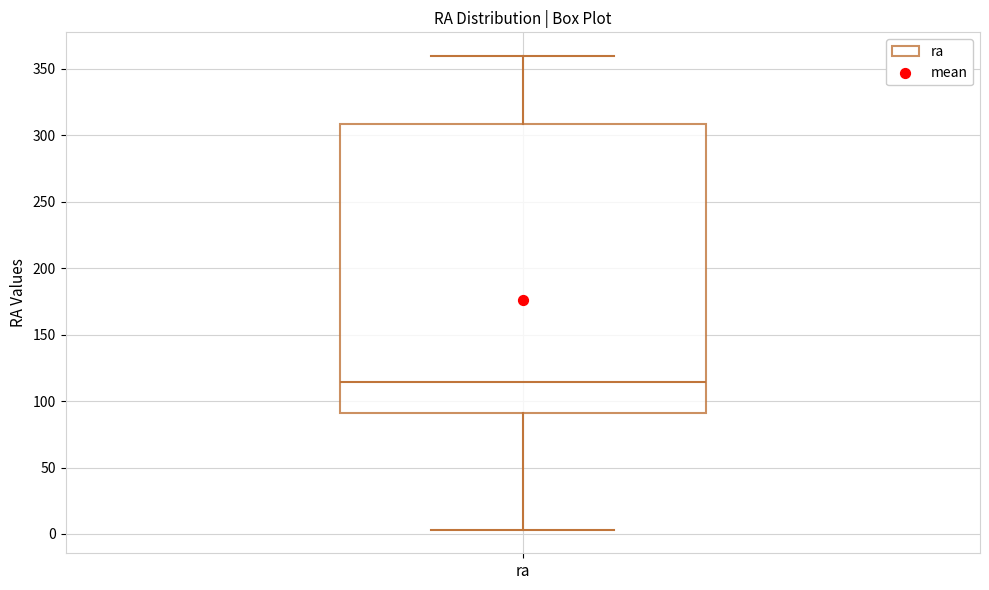

Read this box plot against the y-axis: the position of the median line, the range covered by the box, and the ends of both whiskers. The values are not printed on the chart, so give them approximately, as read against the axis.

median 115, box 90 to 310, whiskers 5 to 360